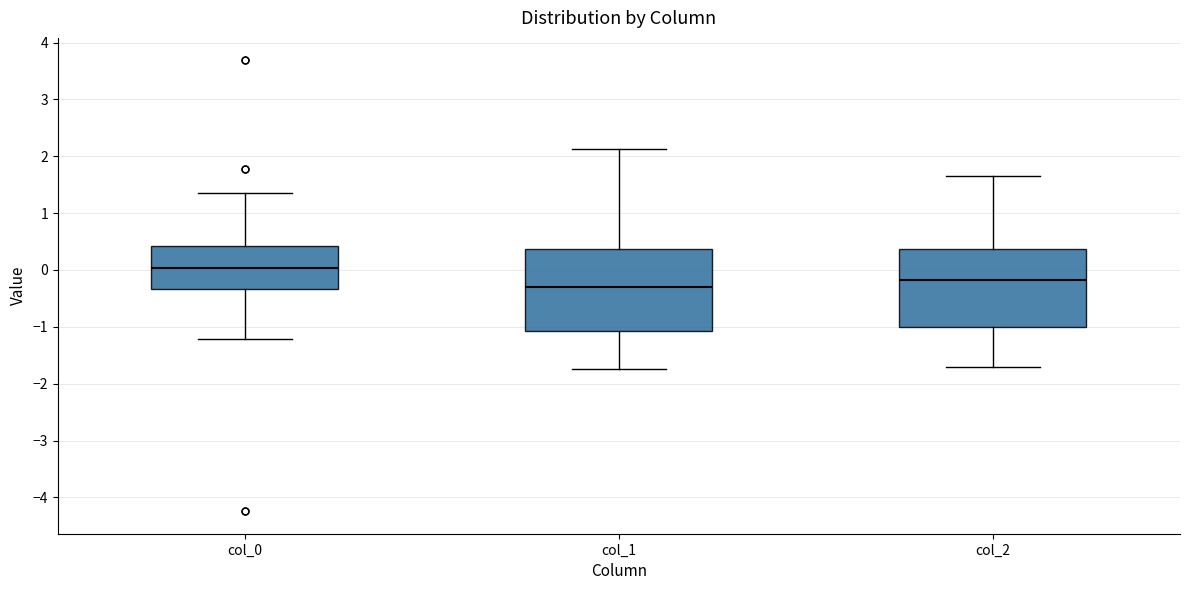

Which box has the lowest median line?

col_1